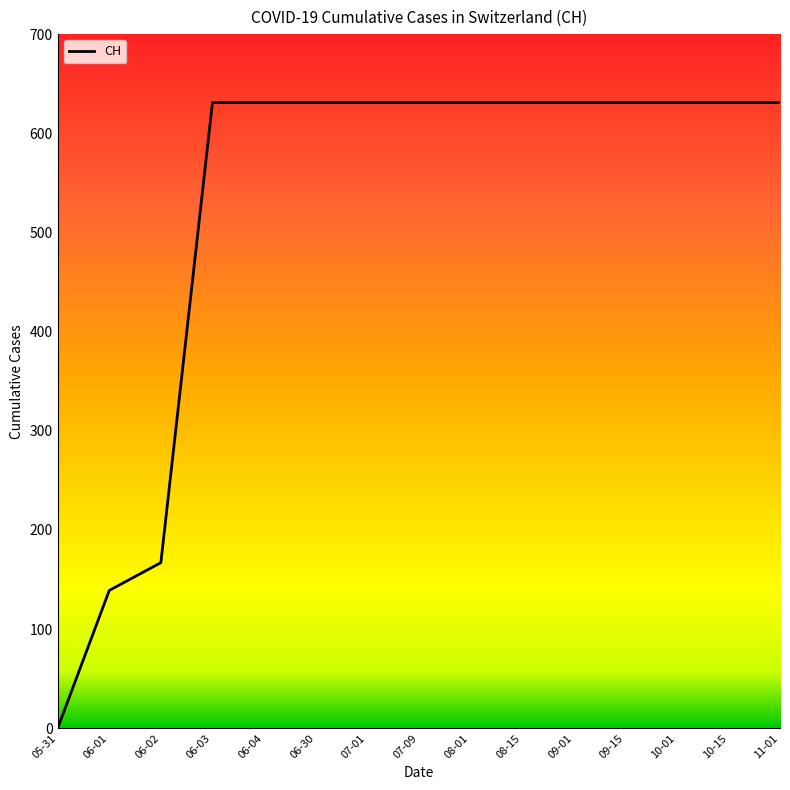

Read the value at 06-02.

167